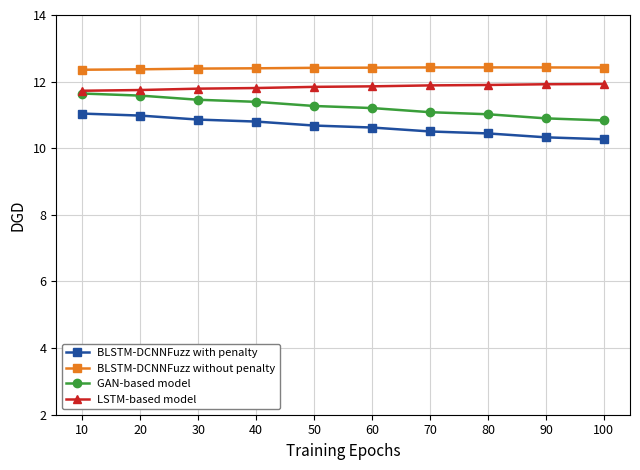

What is the maximum value shown in the chart?

12.4